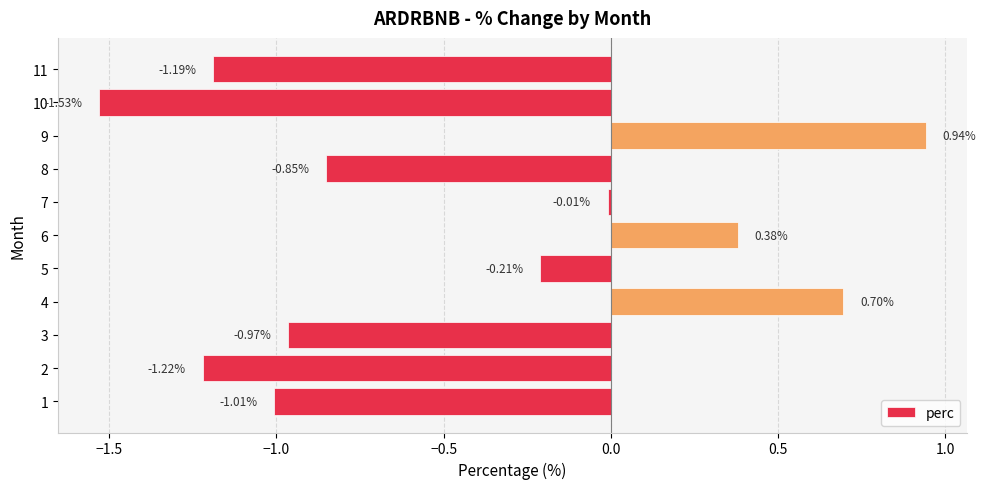

What is the change in value from 3 to 7?

+1.0